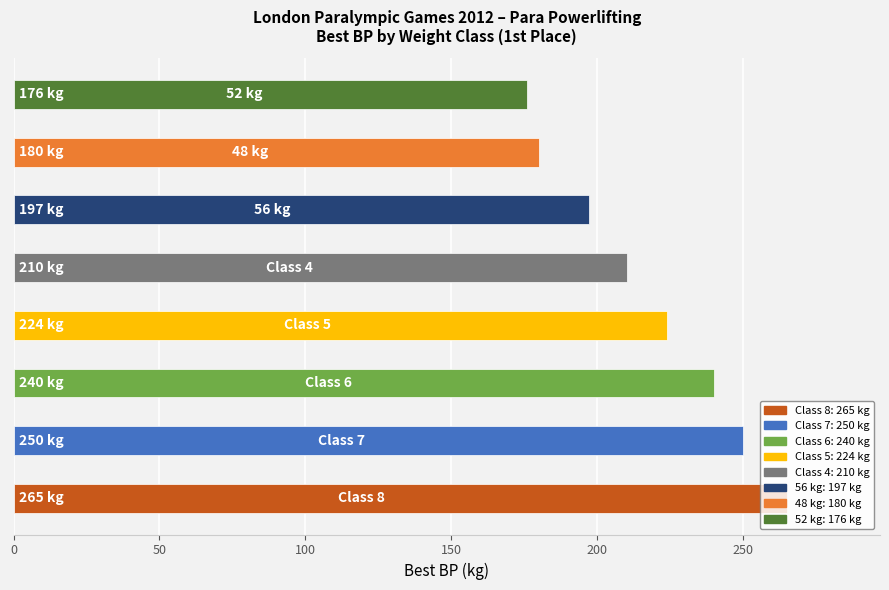

What is the average value?

218